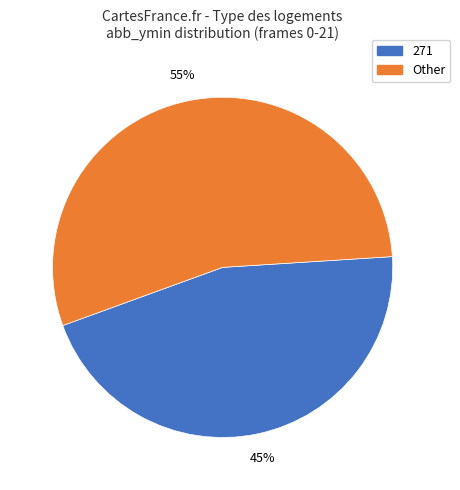

How many segments does this pie chart have?

2